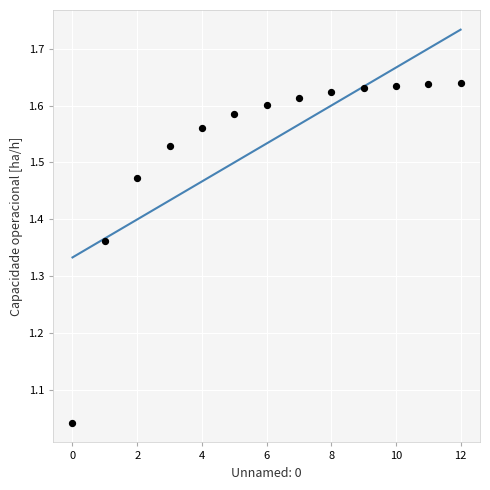

What is the range of Y values (max minus min)?

0.6